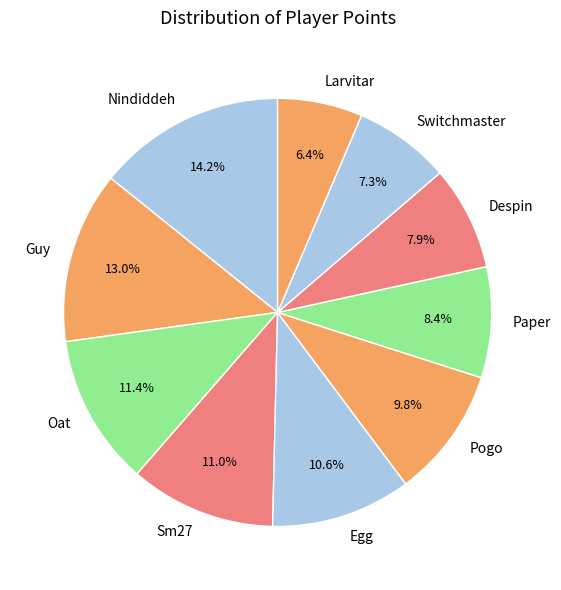

To the nearest percent, what is the combined percentage of Guy and Despin?

21%